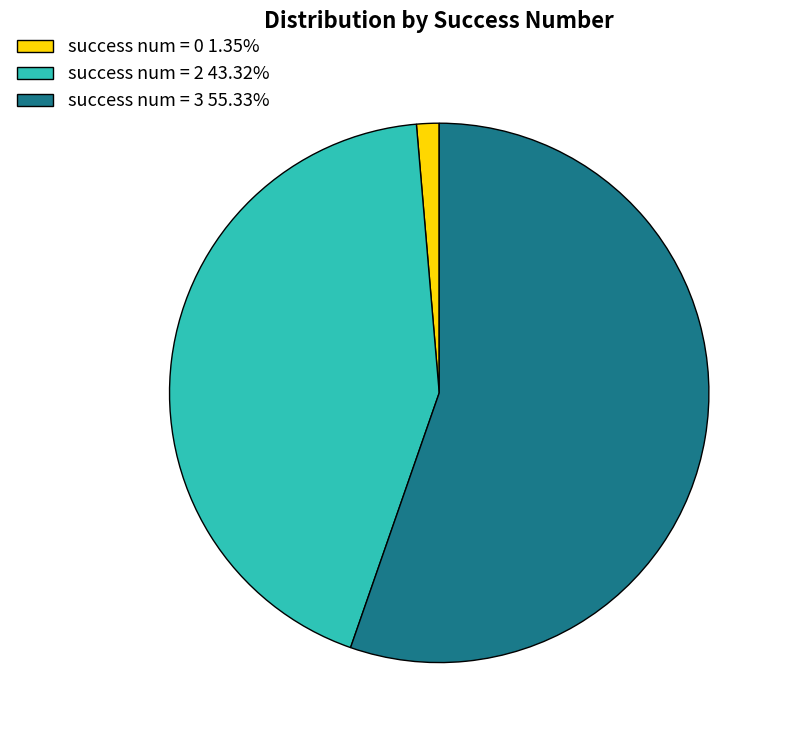

What is the ratio of the value at success num = 2 43.32% to the value at success num = 3 55.33%?

0.8